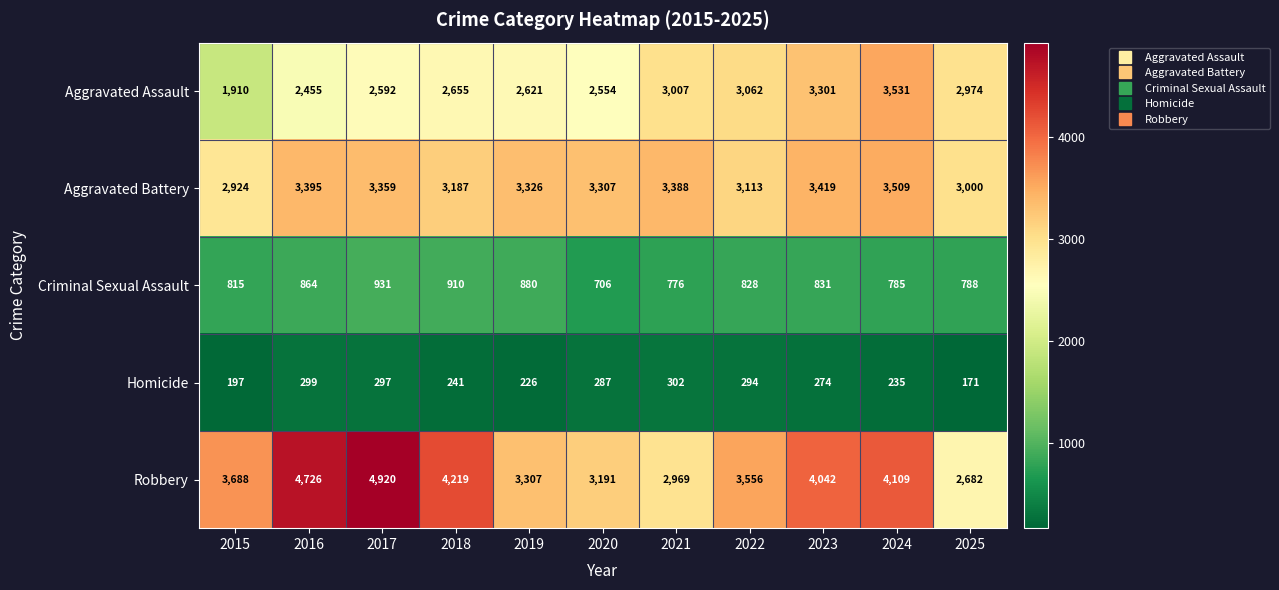

What is the difference between the Homicide values at 2018 and 2019?

15